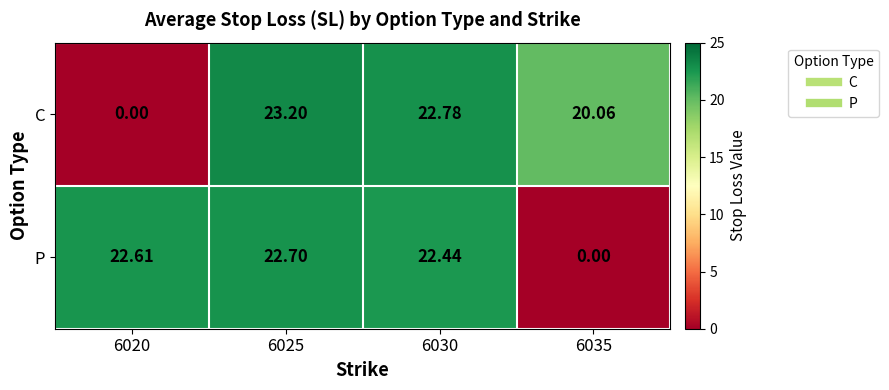

Which series has the widest spread of values?

C